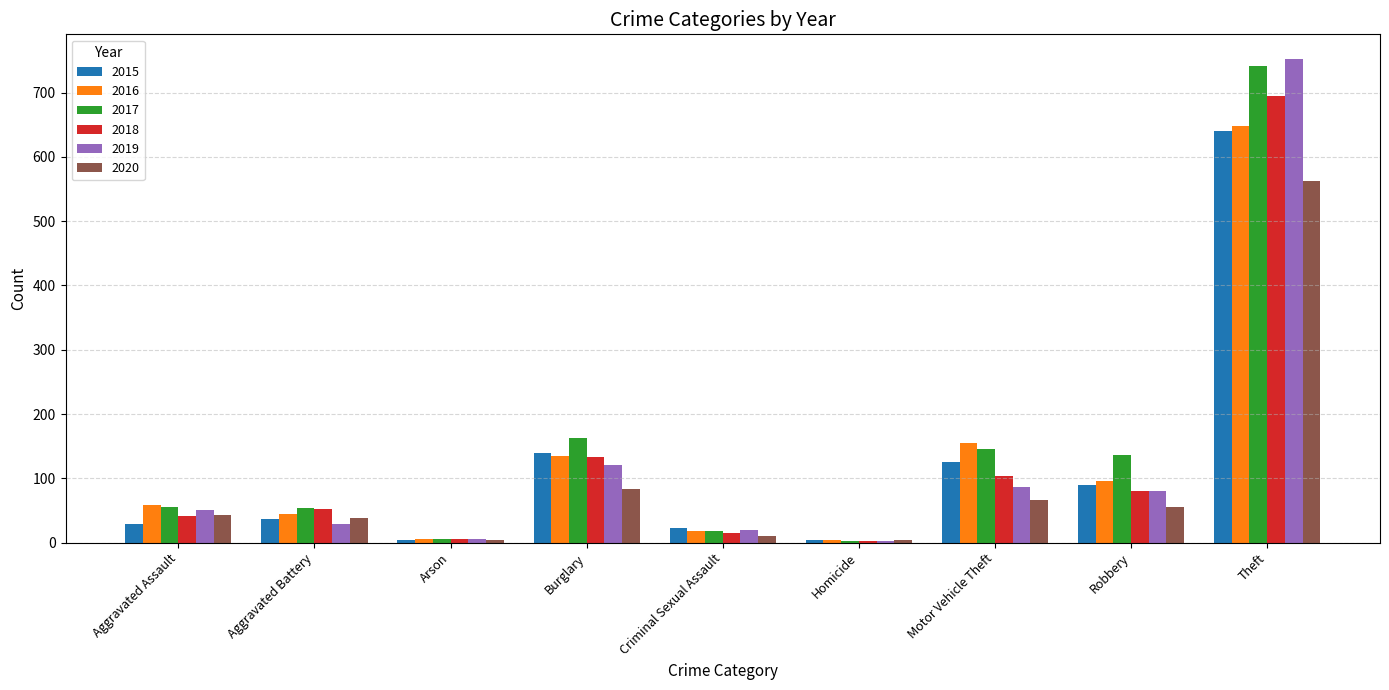

True or false: 2018 has a value of 42 at Aggravated Assault.

True